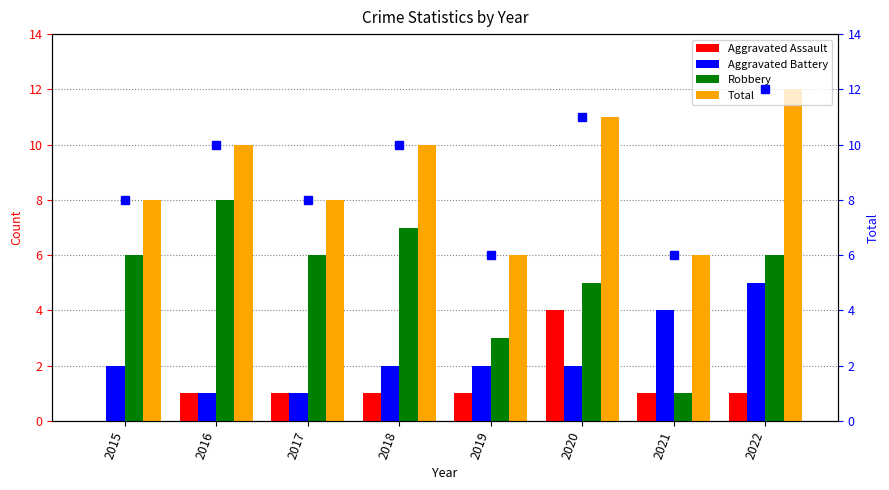

Which series has the largest range (max minus min)?

Robbery